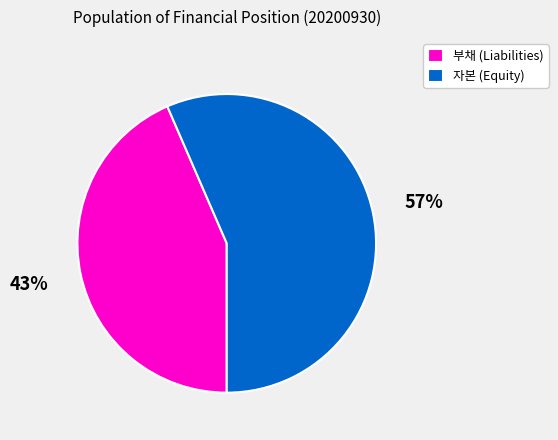

Is the sum of 부채 (Liabilities) and 자본 (Equity) greater than half?

Yes